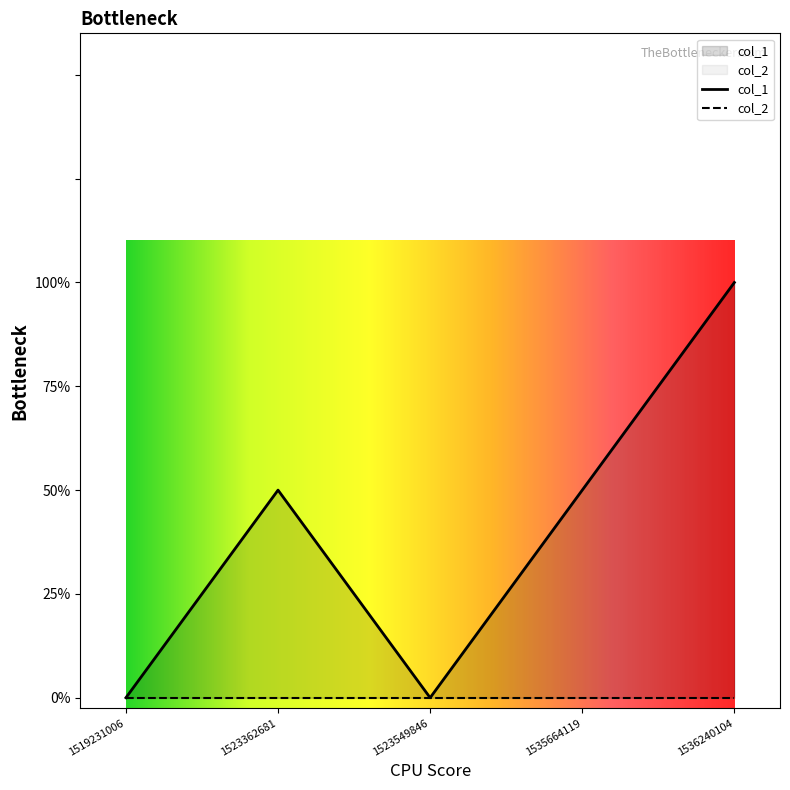

List the labels in order of value, smallest first.

1519231006, 1523549846, 1523362681, 1535664119, 1536240104